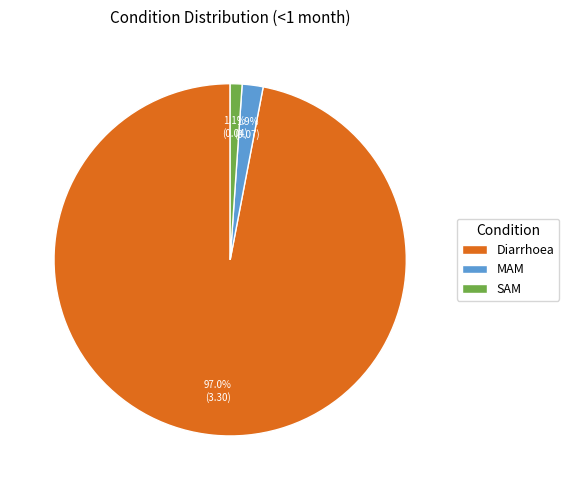

To the nearest percent, what portion does Diarrhoea represent?

97%